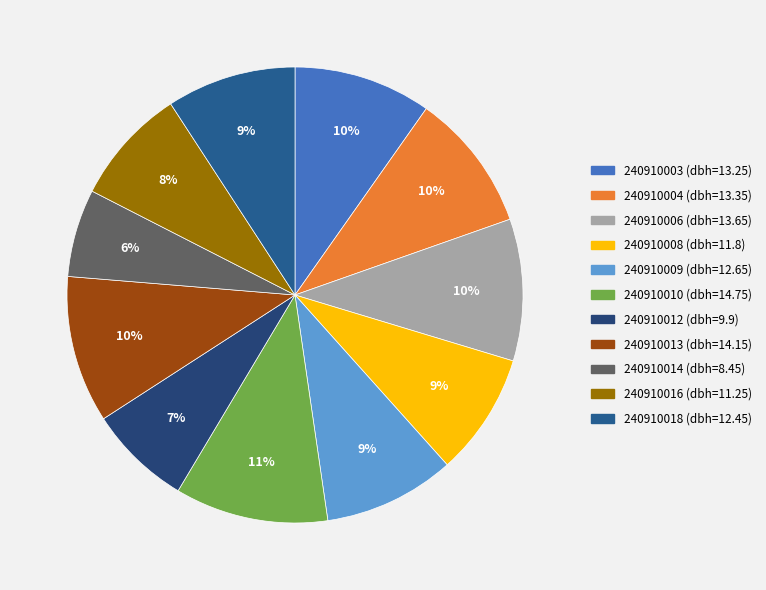

To the nearest percent, what portion does 240910009 represent?

9%